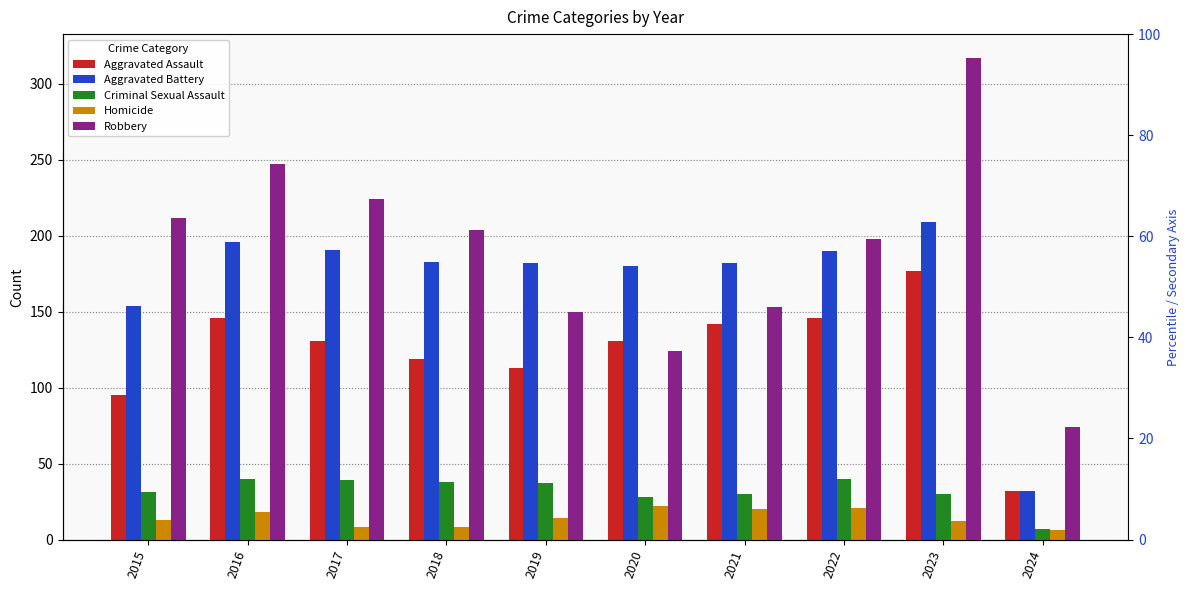

How many groups of bars are there?

10